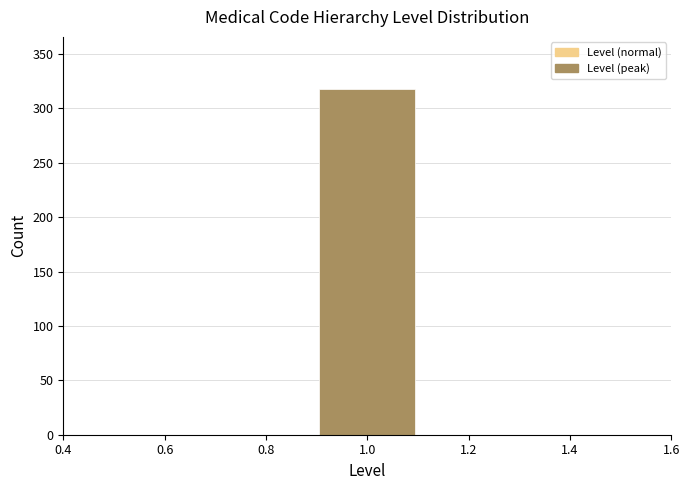

Reading left to right, transcribe this chart: for each bar, give the range it covers on the x-axis and its height. The values are not printed on the chart, so give them approximately, as read against the axis.

0.5 to 0.7: 0
0.7 to 0.9: 0
0.9 to 1.1: 320
1.1 to 1.3: 0
1.3 to 1.5: 0